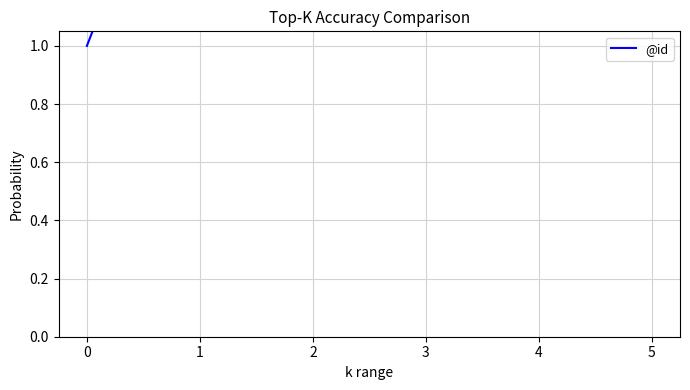

What is the difference between the second highest and minimum values?

4